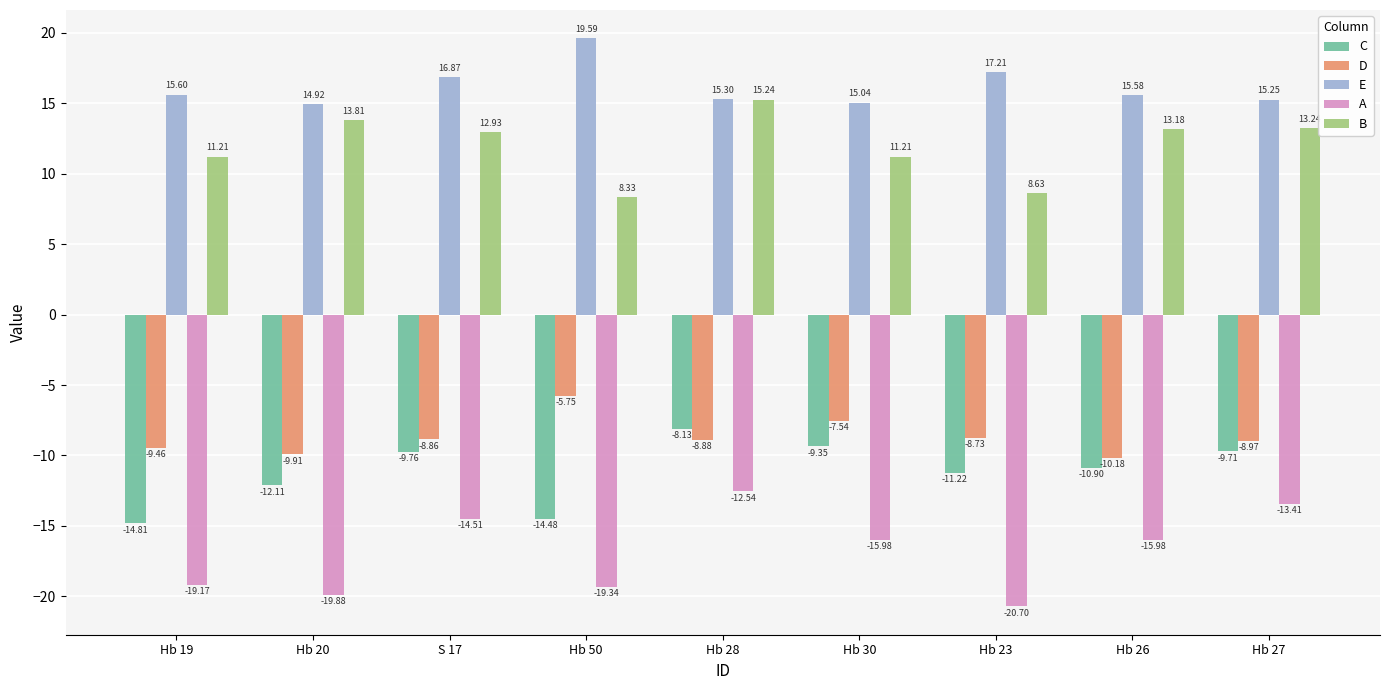

Where does the B series first go above 12?

Hb 20